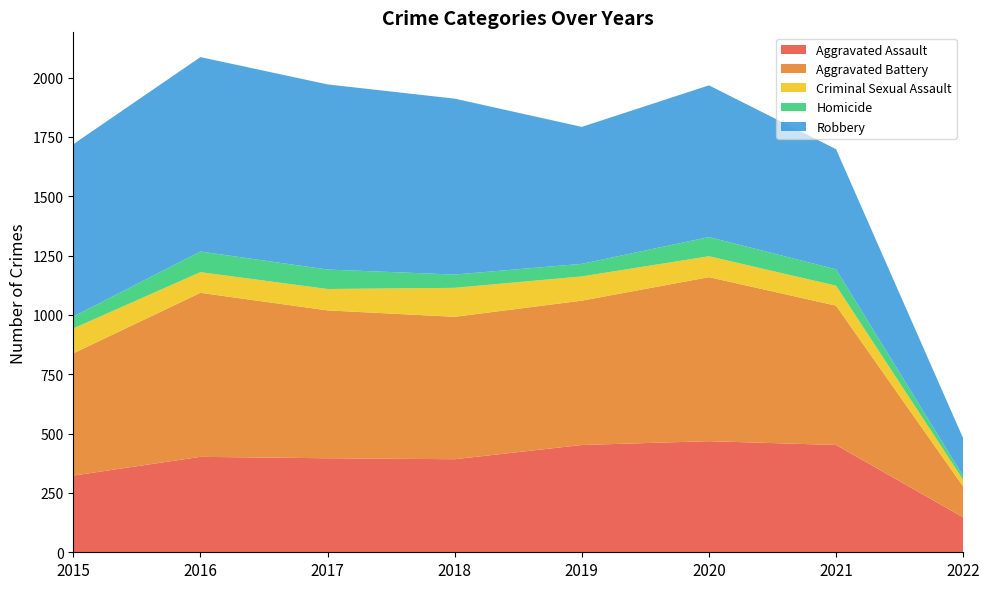

Reading left to right, list all the values displayed in this chart.

Aggravated Assault: 323	402	396	392	452	468	452	147
Aggravated Battery: 515	691	623	600	608	691	587	130
Criminal Sexual Assault: 105	87	90	122	102	88	84	28
Homicide: 50	87	82	56	53	81	69	16
Robbery: 726	819	780	741	577	639	506	159